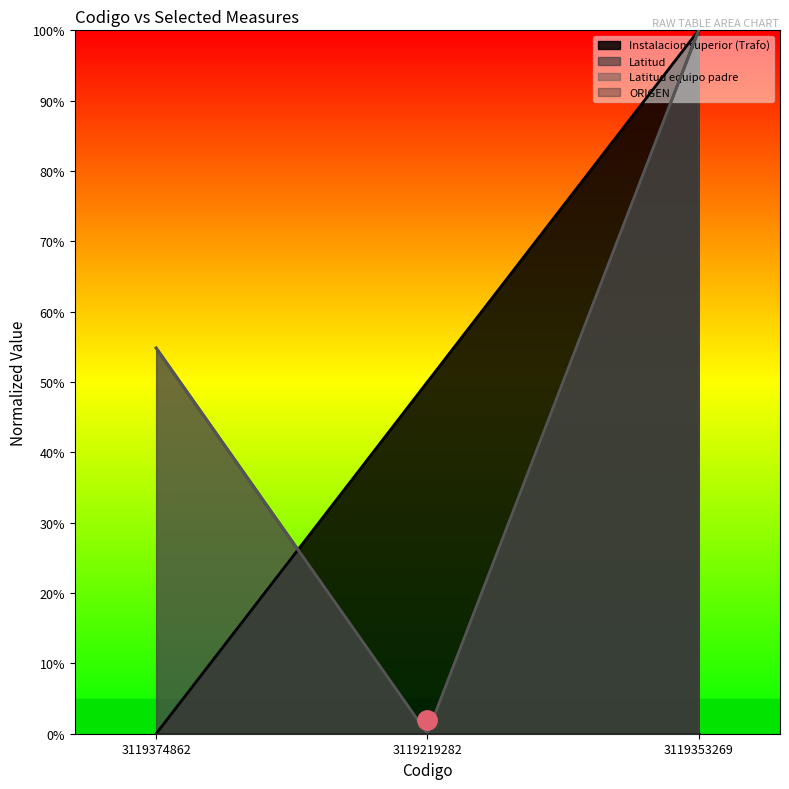

How many distinct data groups are displayed?

4